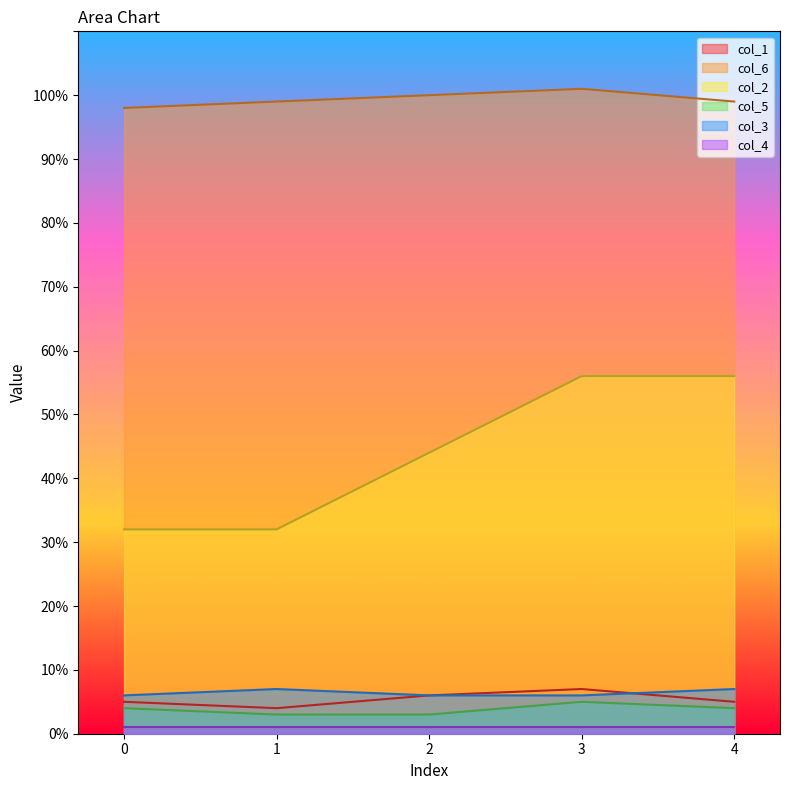

Does the chart display data point markers on the line(s)?

No